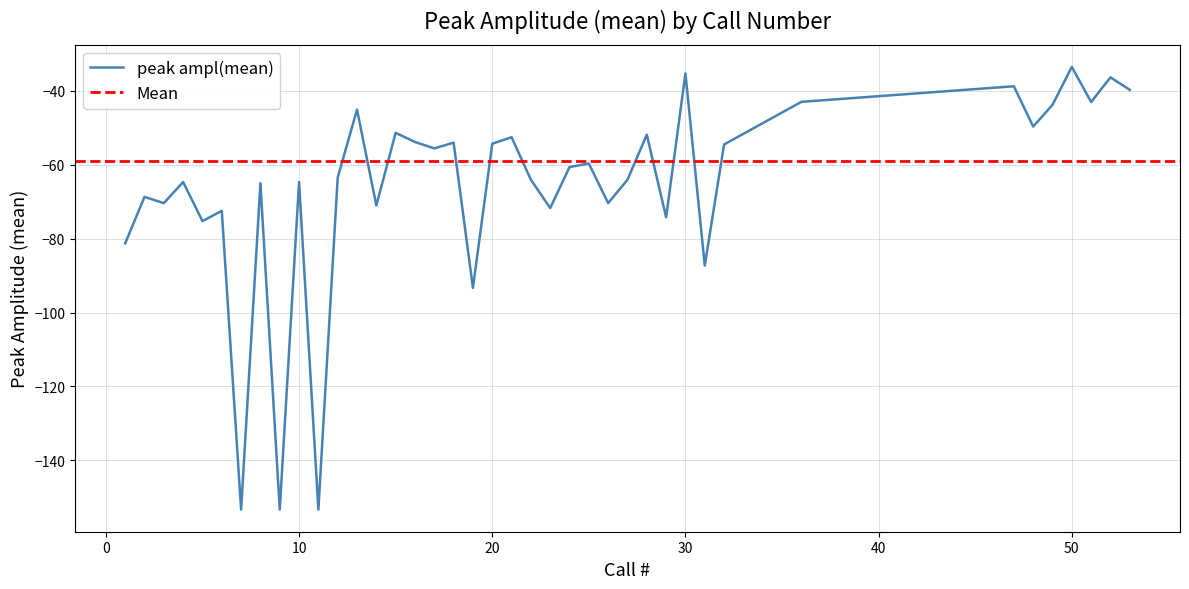

What is the difference between the values at 3 and 14?

0.6